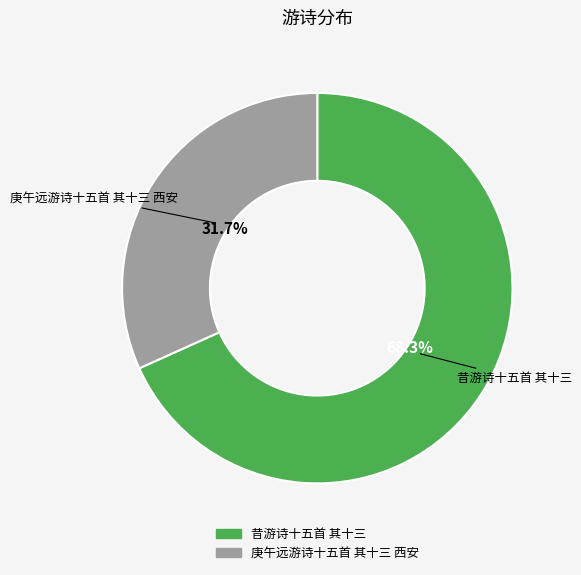

What is the largest slice in the pie chart?

昔游诗十五首 其十三